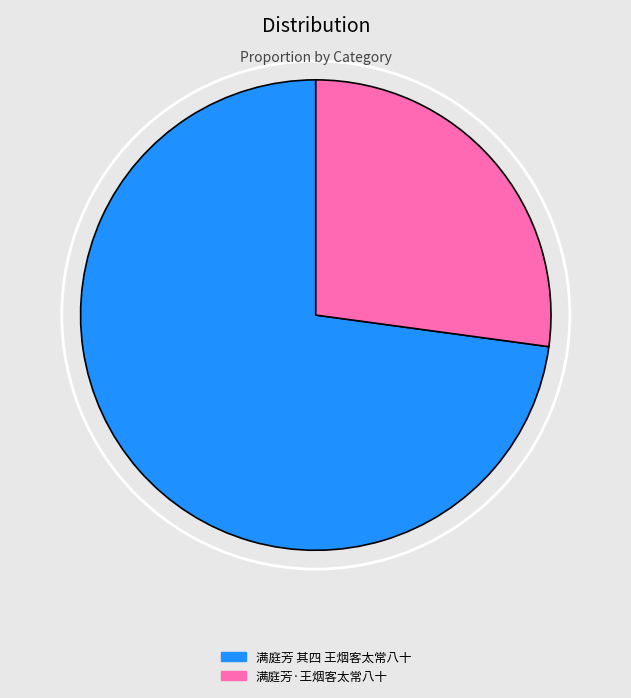

Does any single category account for the majority?

Yes